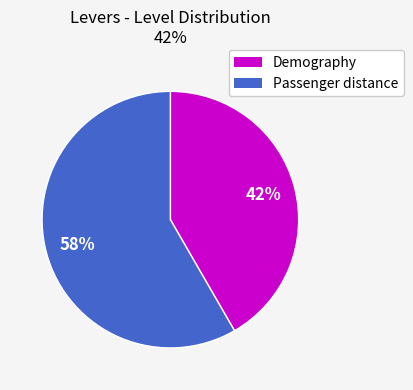

How many slices are in this pie chart?

2